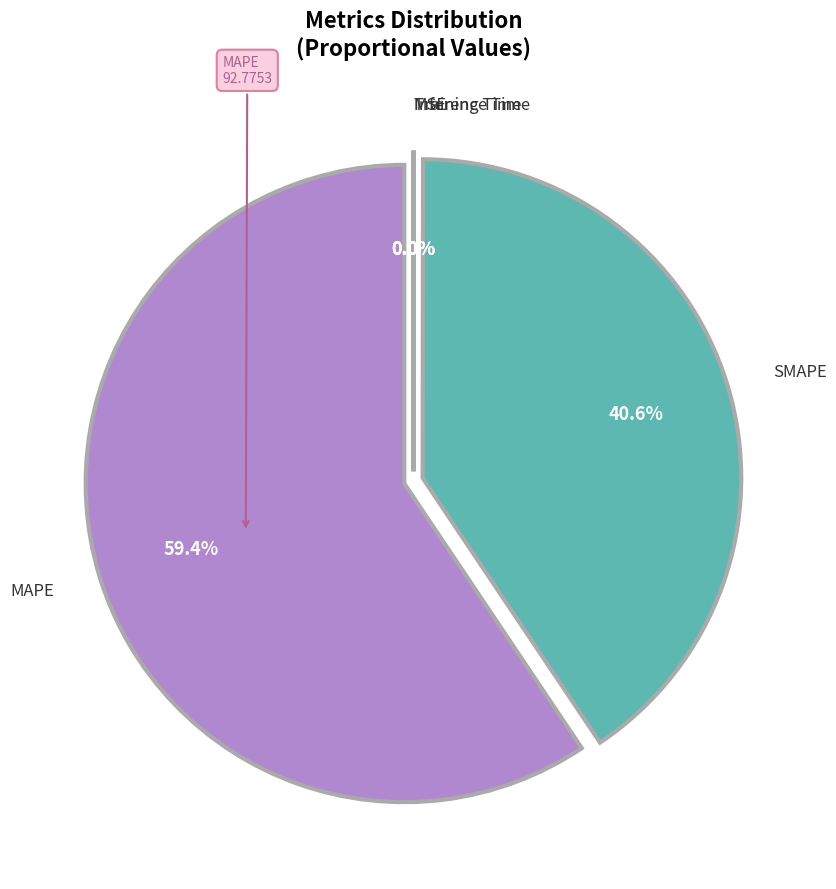

To the nearest percent, what is the average slice percentage?

20%